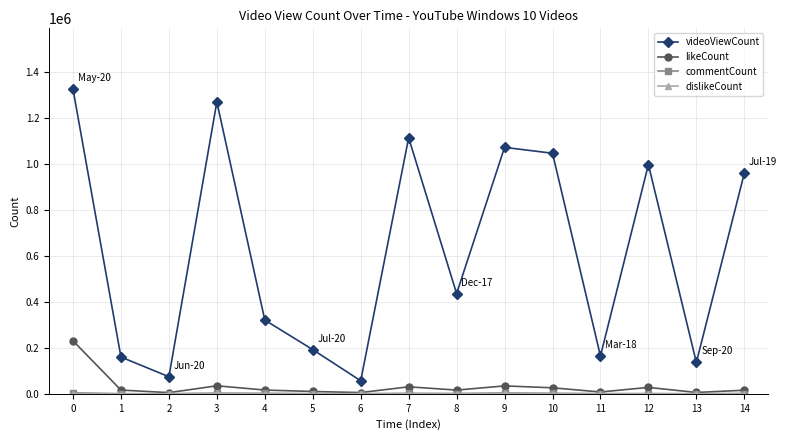

True or false: videoViewCount and likeCount cross at least once.

False